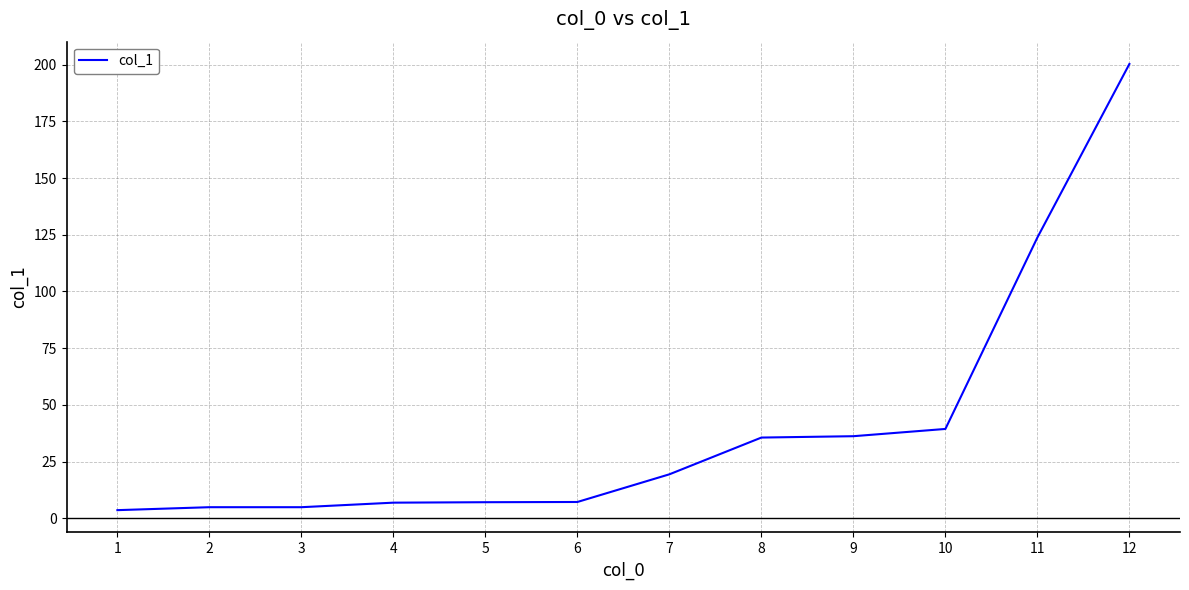

The chart shows a value of 123.8 at 11. True or false?

True